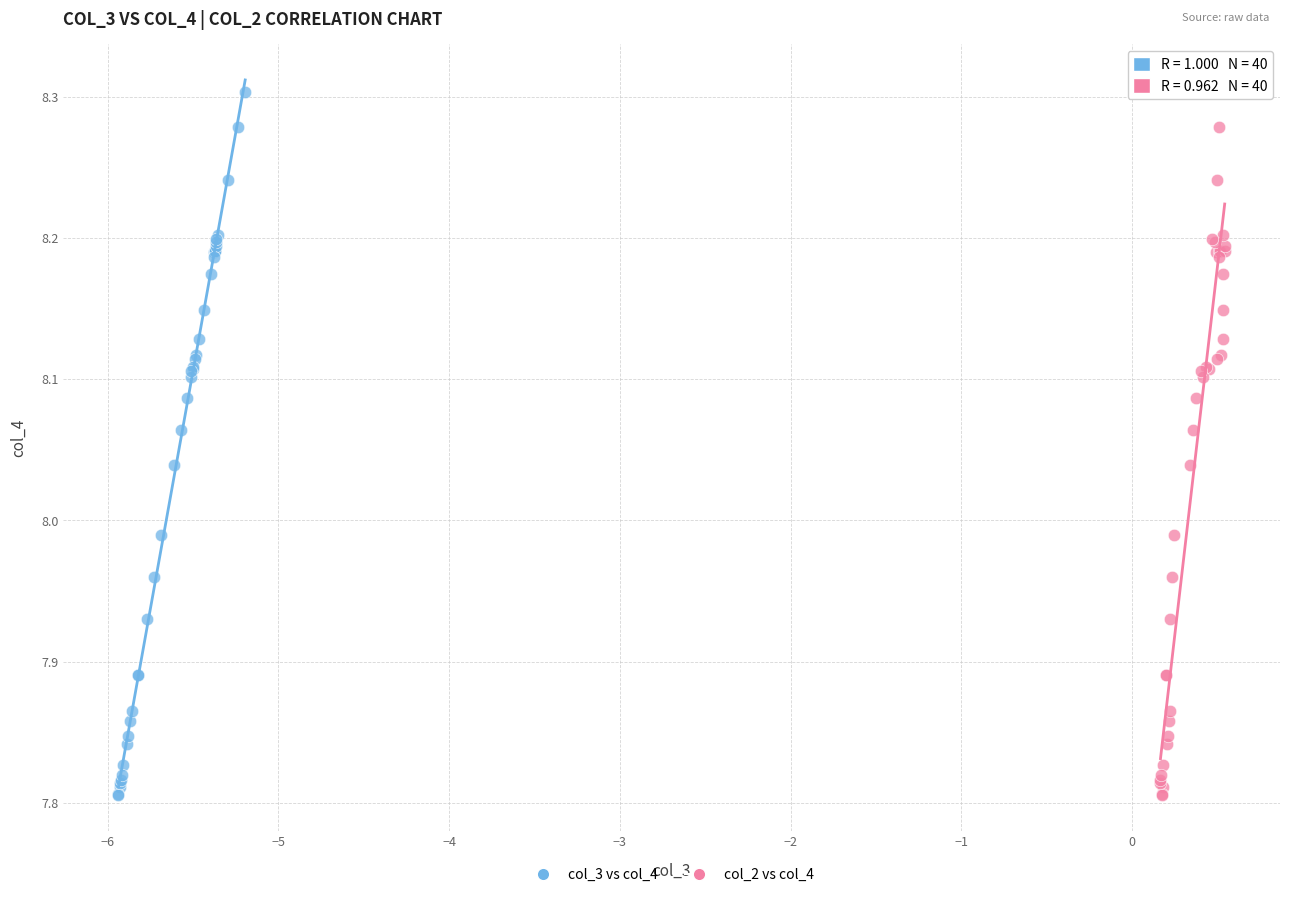

What are all the series names shown in the legend?

col_3 vs col_4, col_2 vs col_4